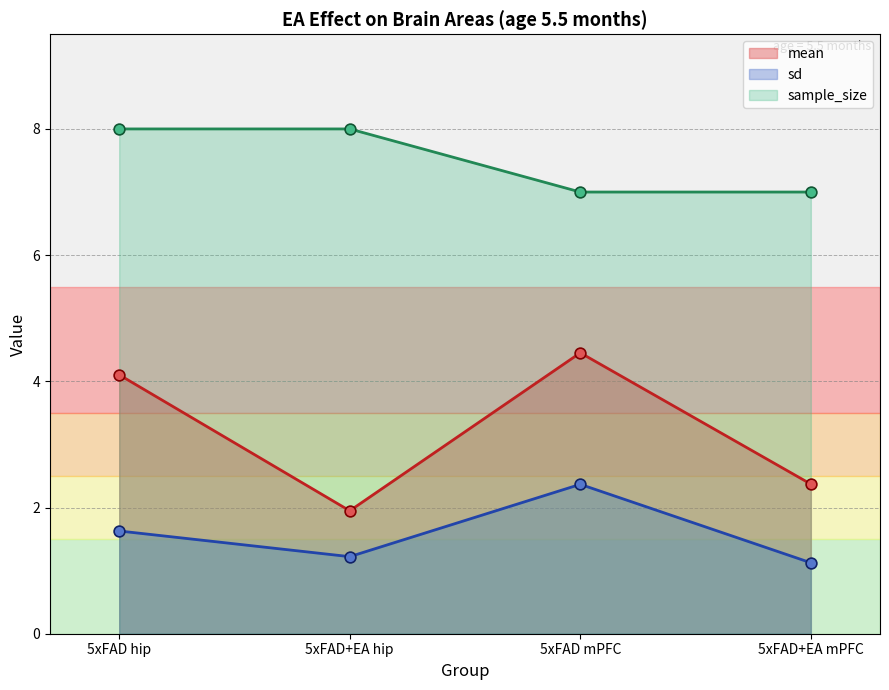

What are all the series names shown in the legend?

mean, sd, sample_size